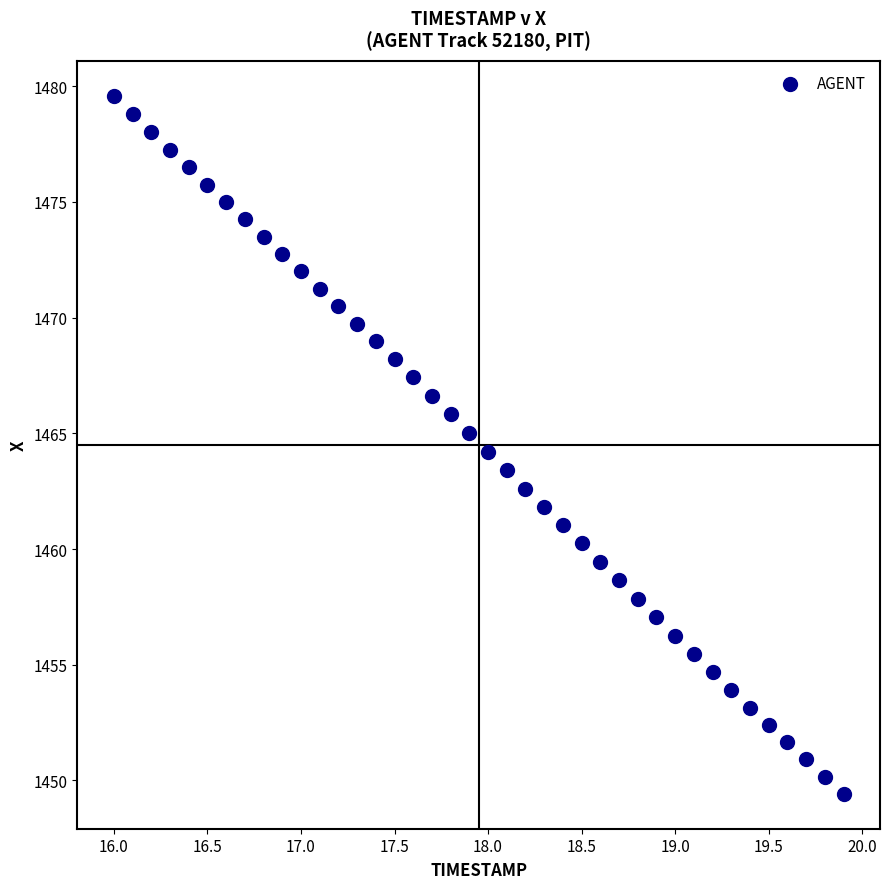

What is the range of Y values (max minus min)?

30.2